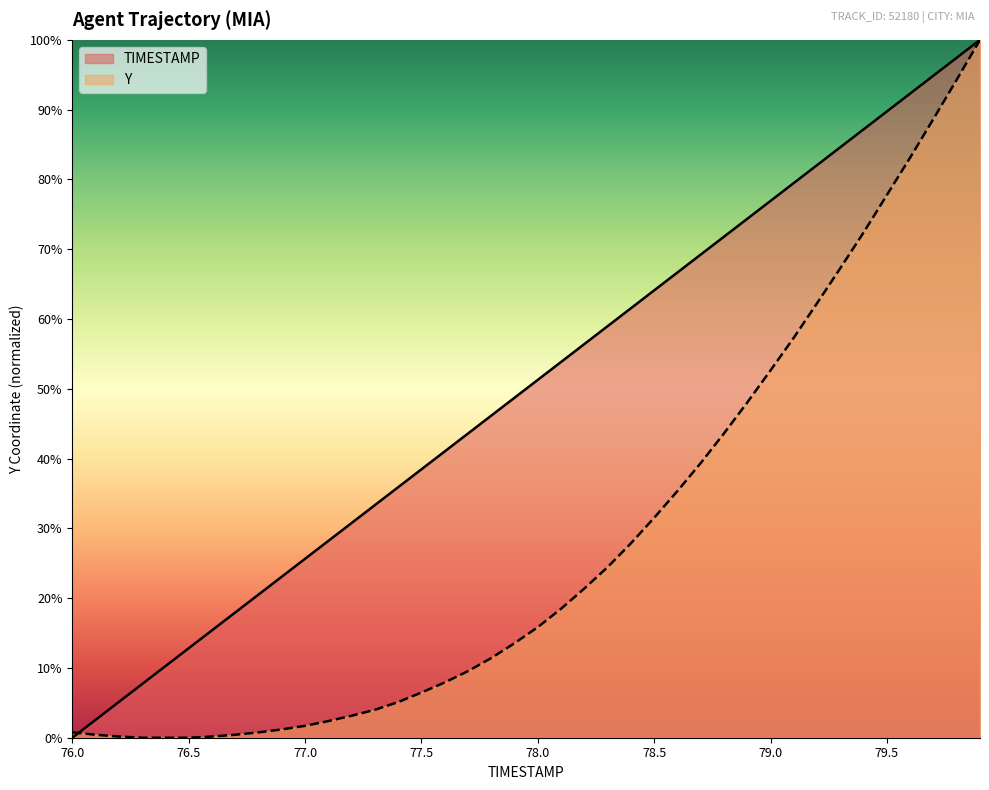

How many lines are shown in the chart?

2